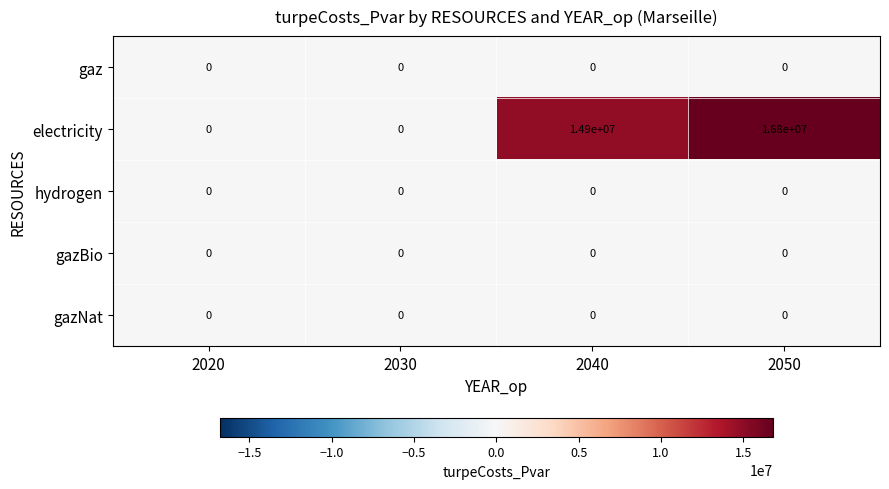

Reading left to right, what are all the values shown in this chart?

gaz: 2020=0	2030=0	2040=0	2050=0
electricity: 2020=0	2030=0	2040=14900000	2050=16800000
hydrogen: 2020=0	2030=0	2040=0	2050=0
gazBio: 2020=0	2030=0	2040=0	2050=0
gazNat: 2020=0	2030=0	2040=0	2050=0